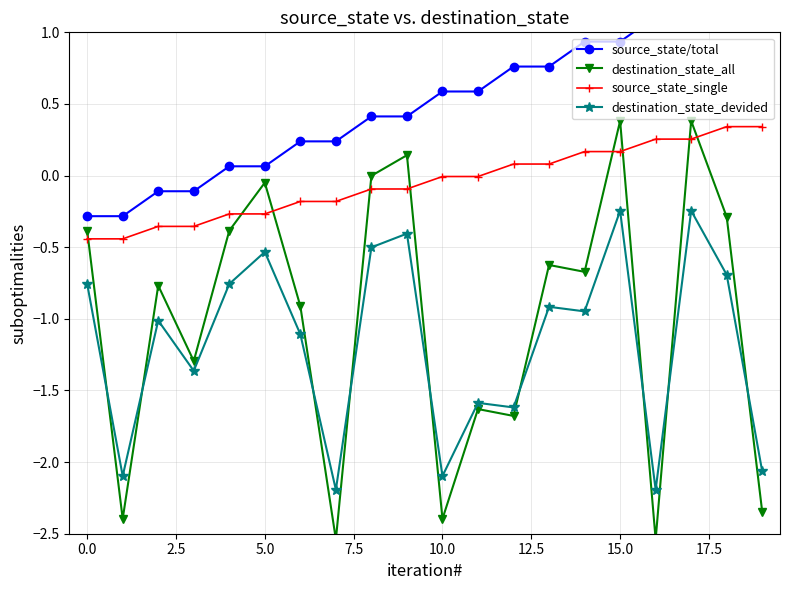

True or false: source_state_single and source_state/total intersect in this chart.

False